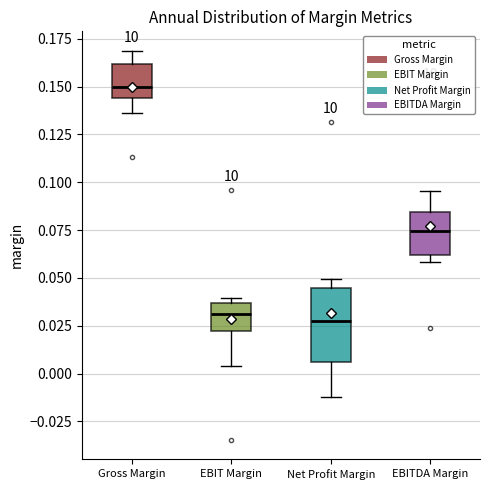

Which box's median line is the highest?

Gross Margin